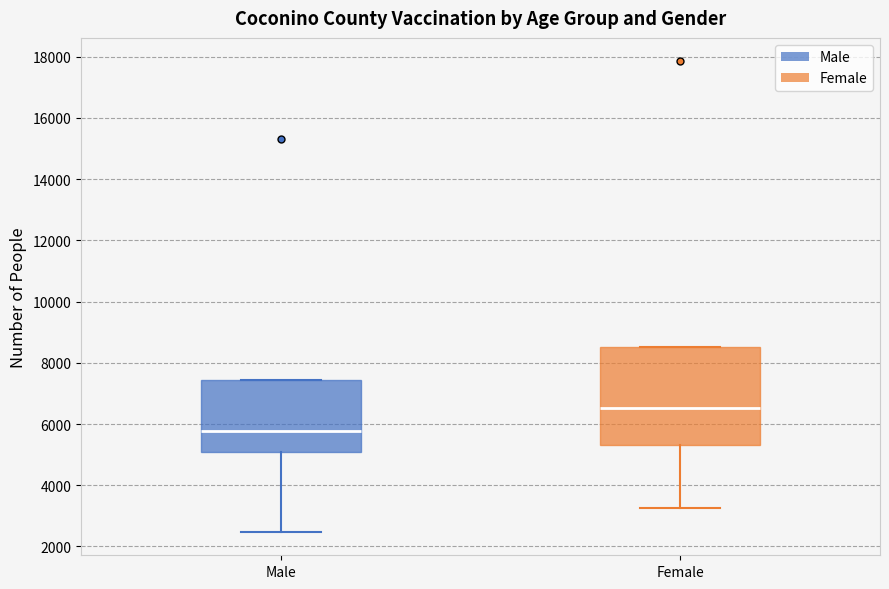

Which box is the tallest, from its lower edge to its upper edge?

Female